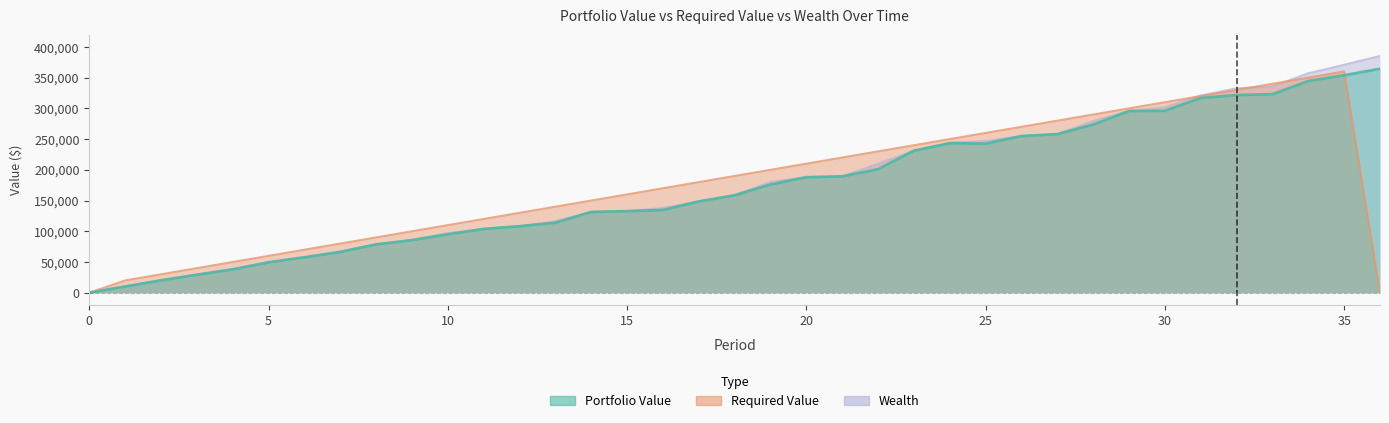

The value of Portfolio Value at 20 is 187993.0. True or false?

True